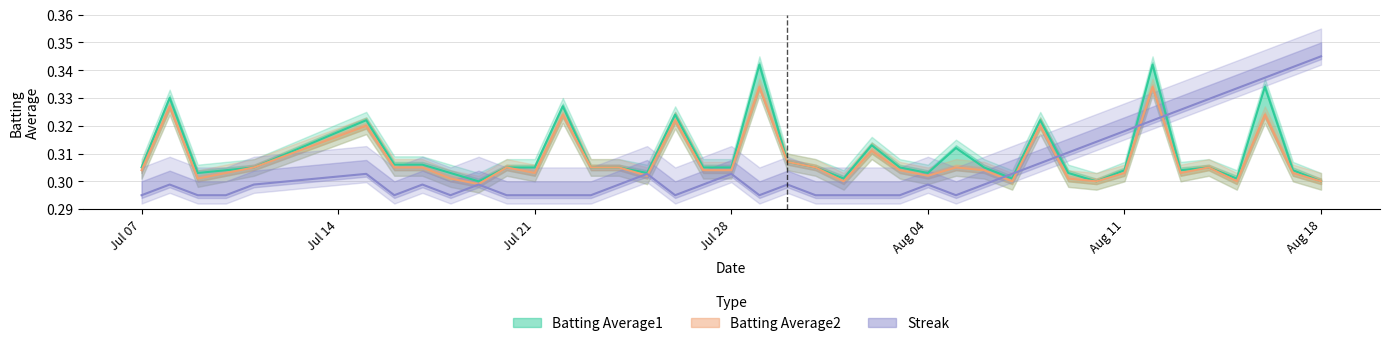

How many lines are shown in the chart?

3